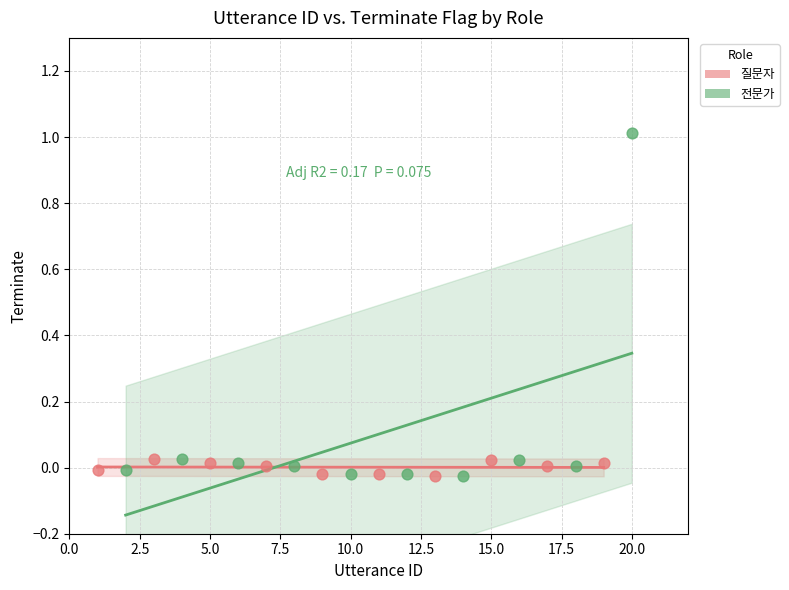

Which series contains the highest Y value?

전문가